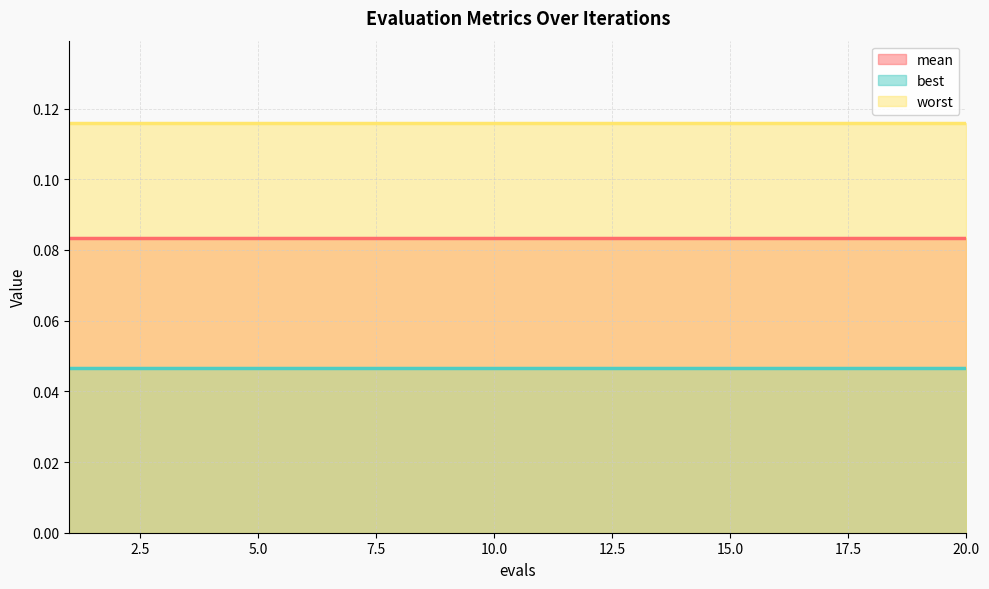

Does the chart display data point markers on the line(s)?

No